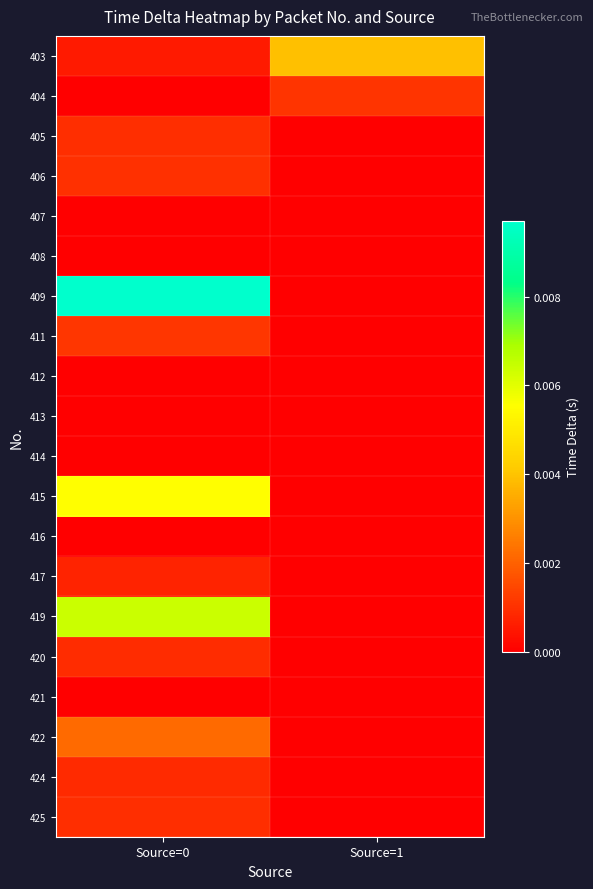

Which series has the widest spread of values?

409